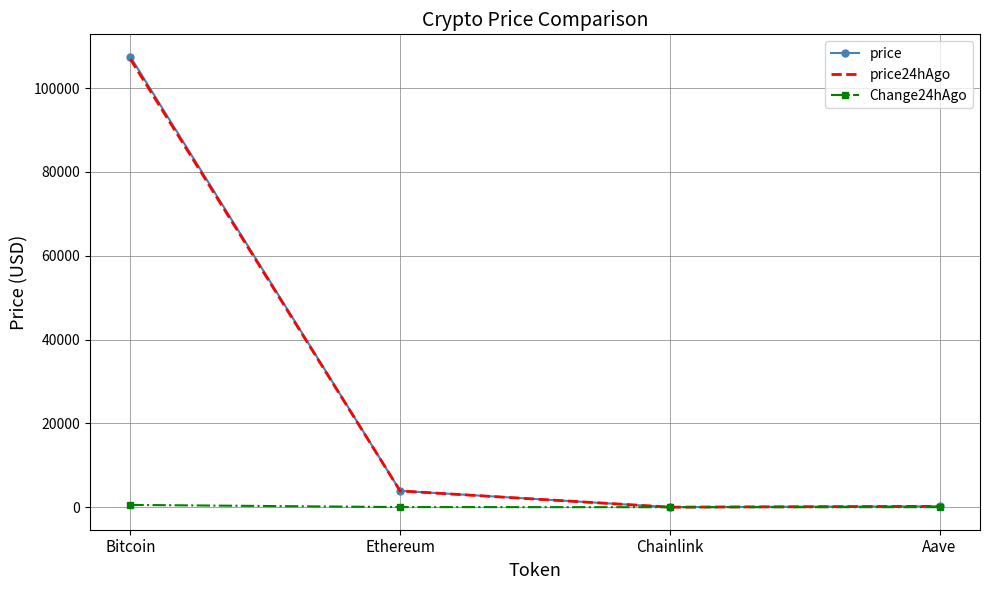

Which series has the largest range (max minus min)?

price